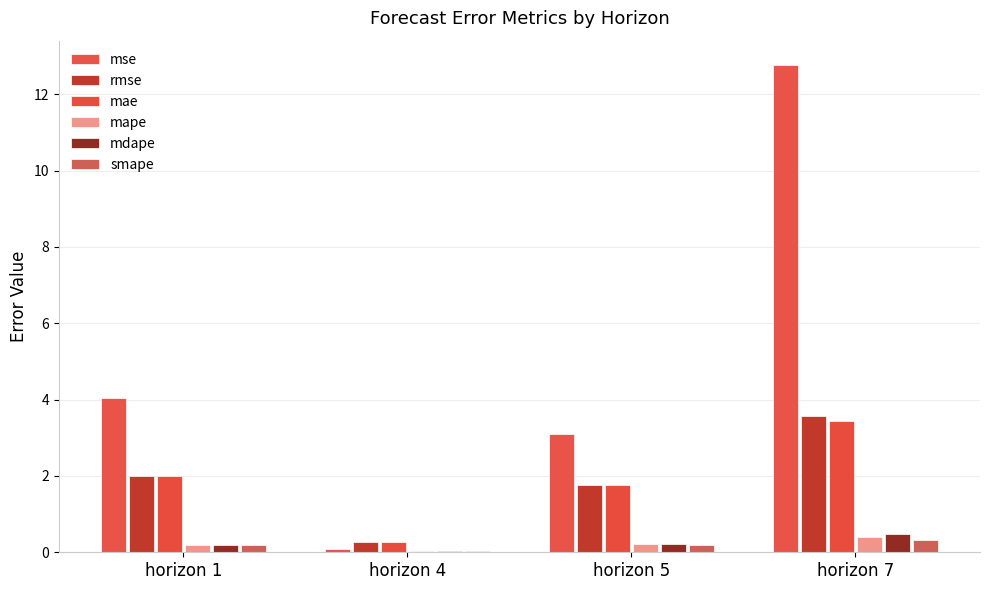

Which series has the largest total across all categories?

mse